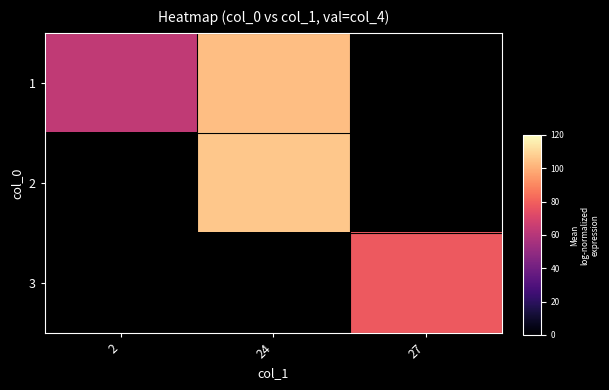

List the labels in order of 1 value, smallest first.

2, 24, 27